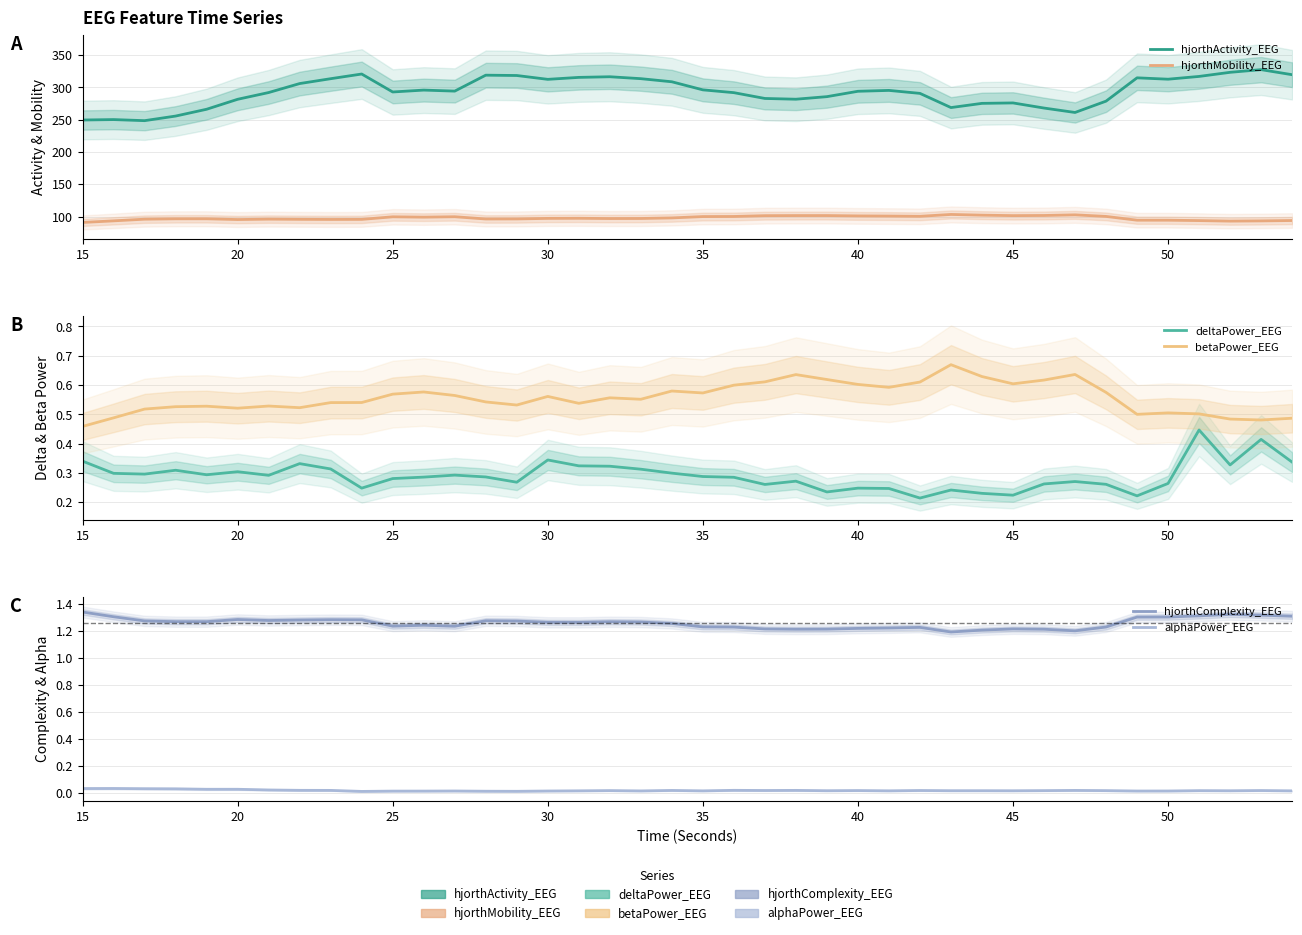

In alphaPower_EEG, how many points are lower than both neighbors (excluding endpoints)?

12